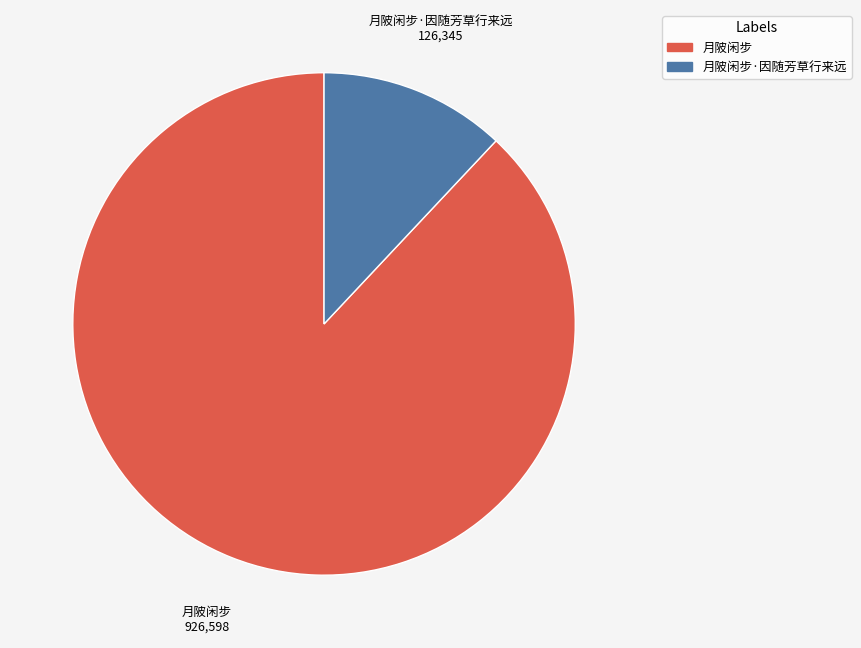

Is there a majority slice in this chart?

Yes